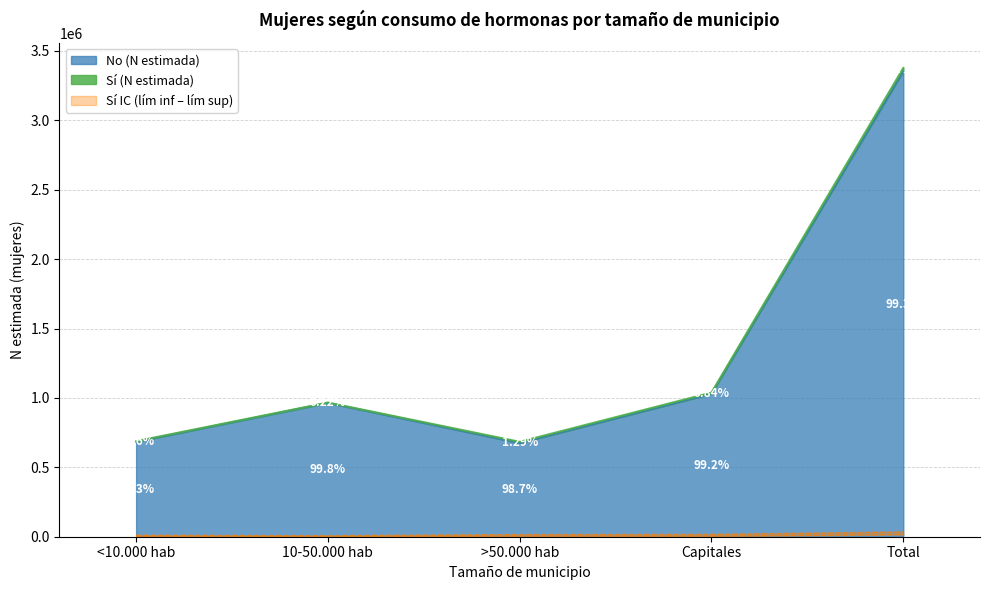

At which label does No (N estimada) reach its peak?

Total